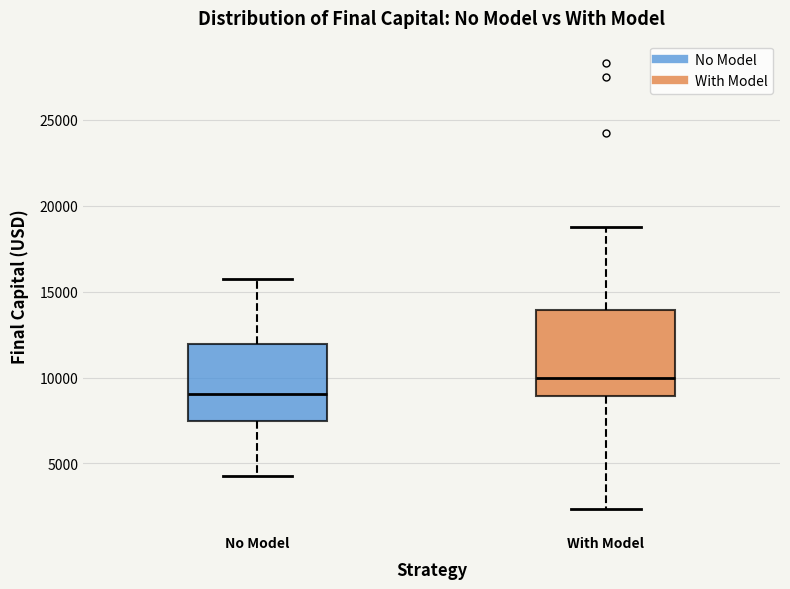

Which box is the tallest, from its lower edge to its upper edge?

With Model